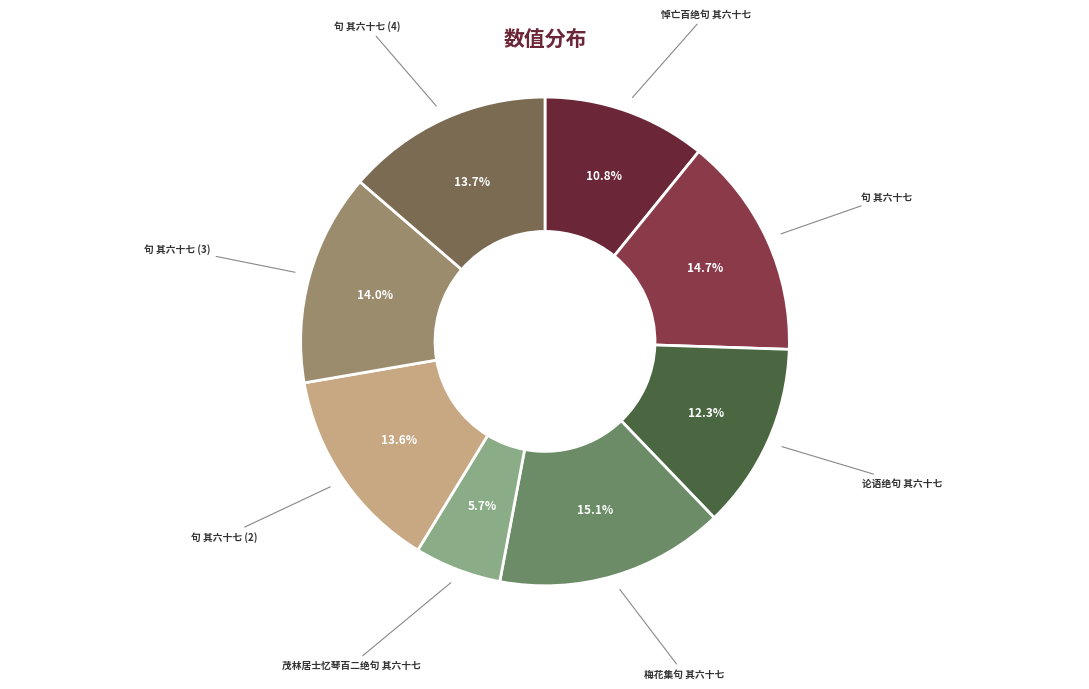

Is there any slice that represents more than half of the pie?

No